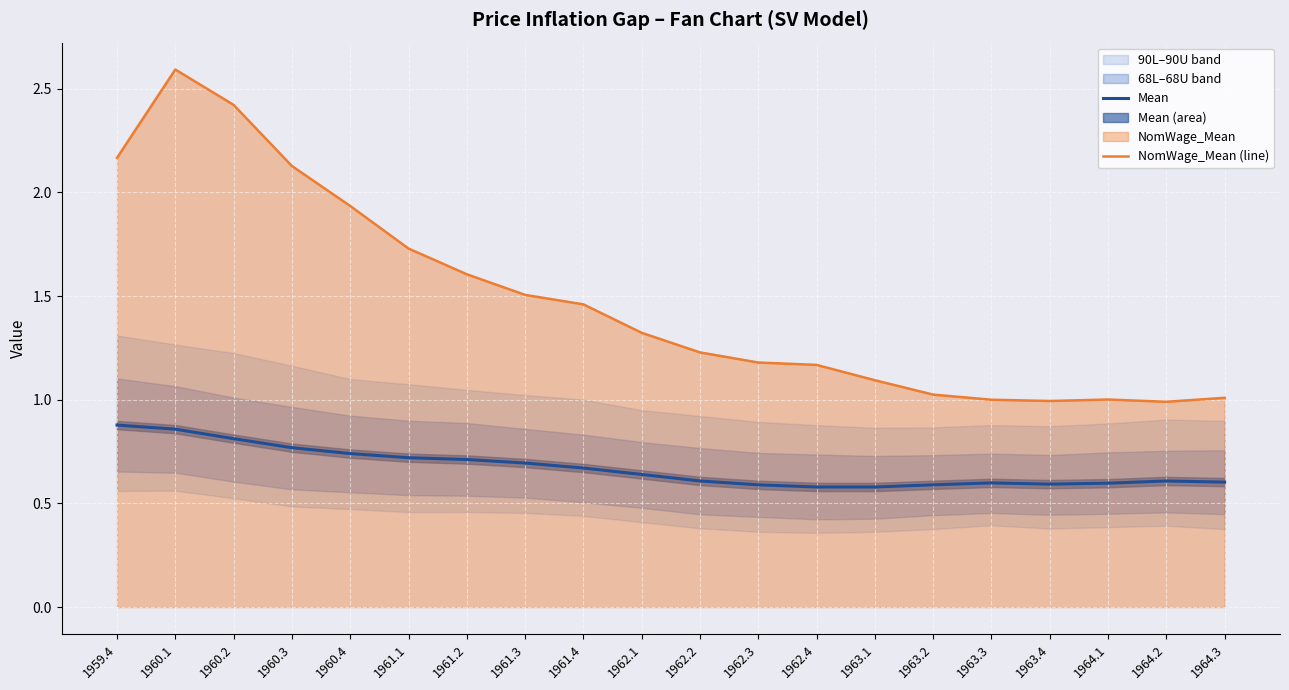

At which category does Mean reach its first local peak?

1963.3